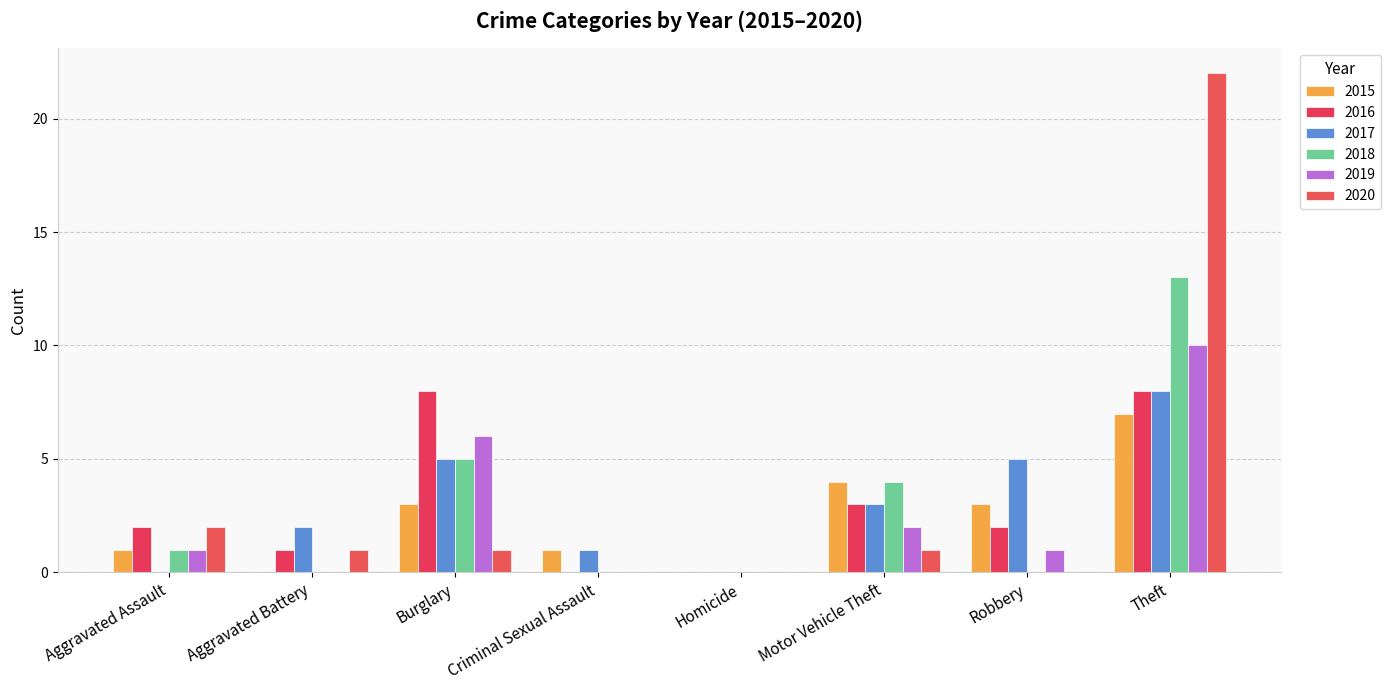

What is the difference between the highest and lowest values at Aggravated Battery?

2